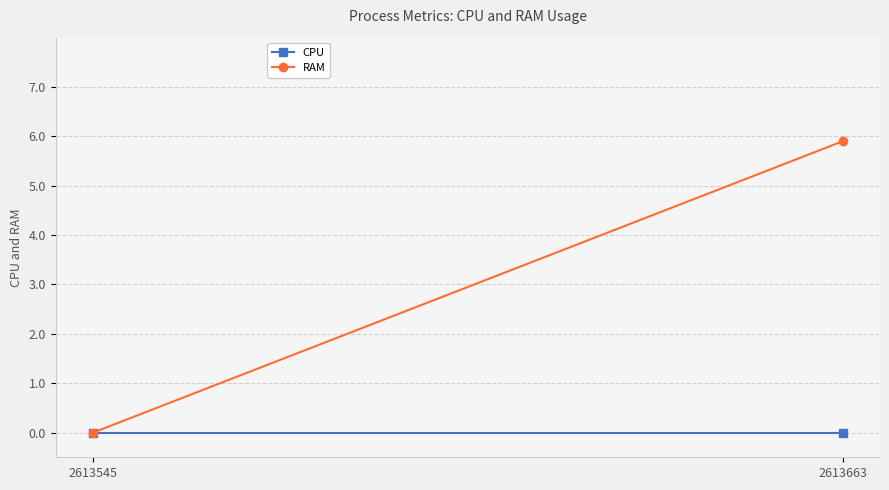

At which label does RAM first exceed 5?

2613663